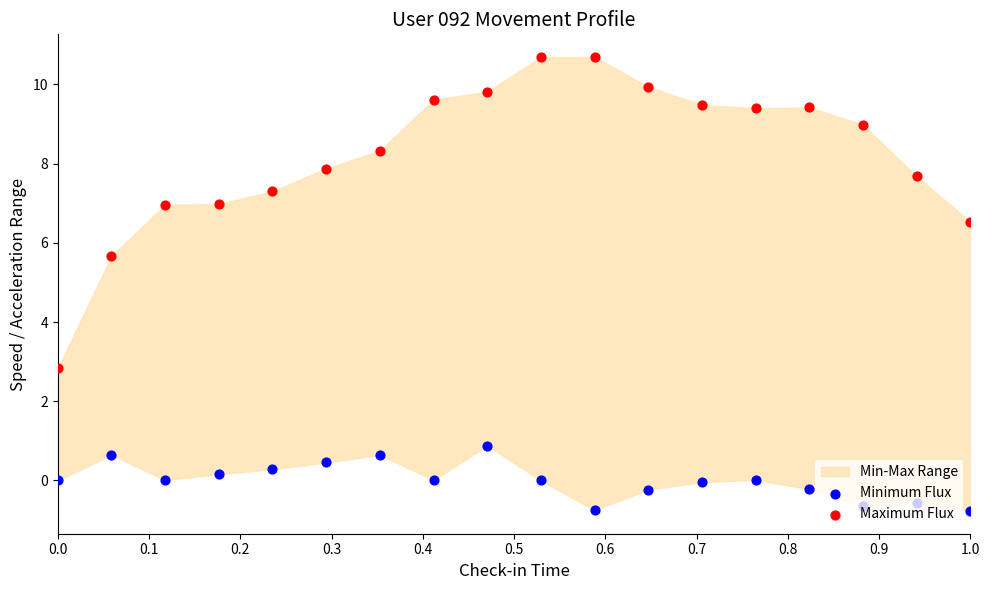

Which series has the largest Y range (max minus min)?

Maximum Flux